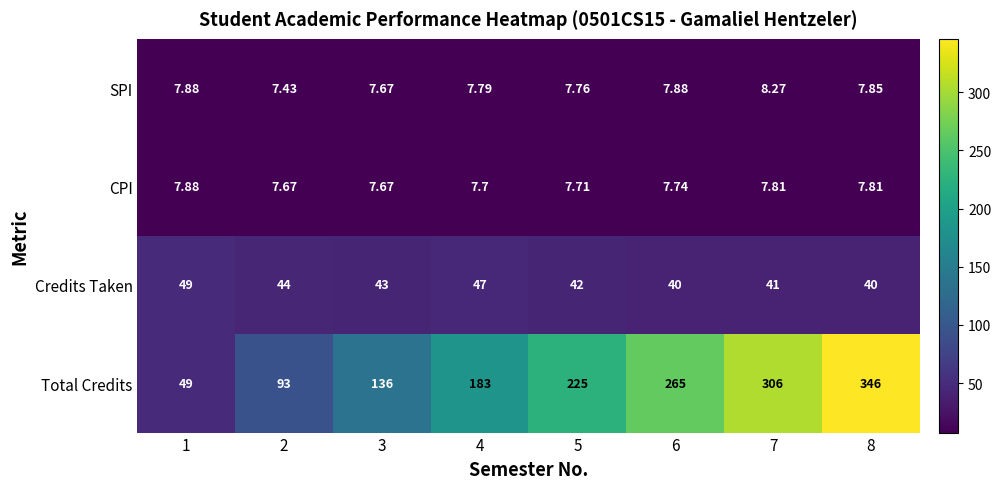

Which series changed the most between 1 and 2?

Total Credits